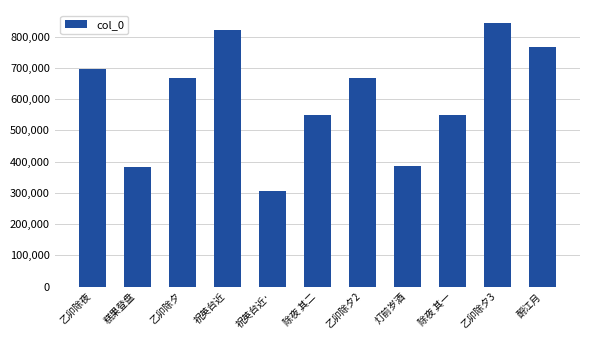

How many bars are there in total?

11